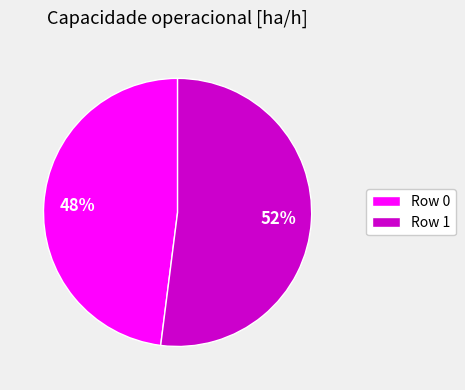

Combined, do Row 0 and Row 1 account for over 50%?

Yes